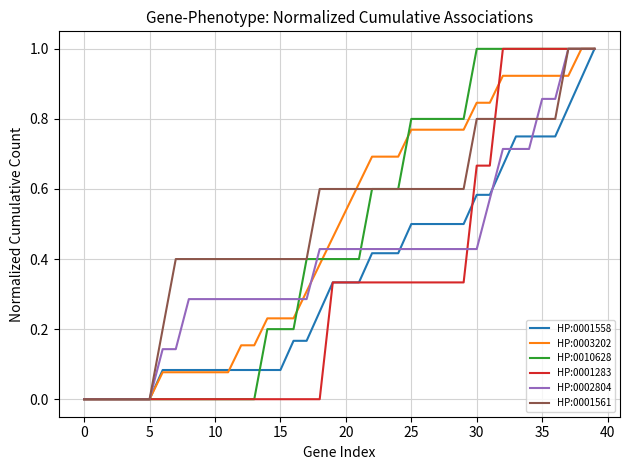

What are all the series names shown in the legend?

HP:0001558, HP:0003202, HP:0010628, HP:0001283, HP:0002804, HP:0001561